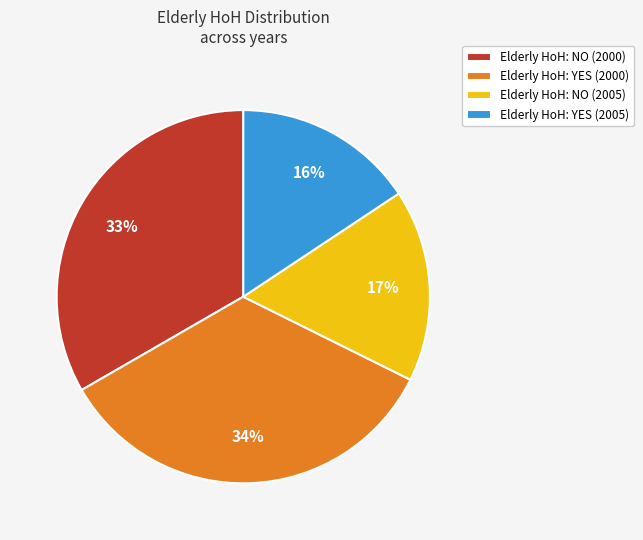

To the nearest percent, what is the average slice percentage?

25%